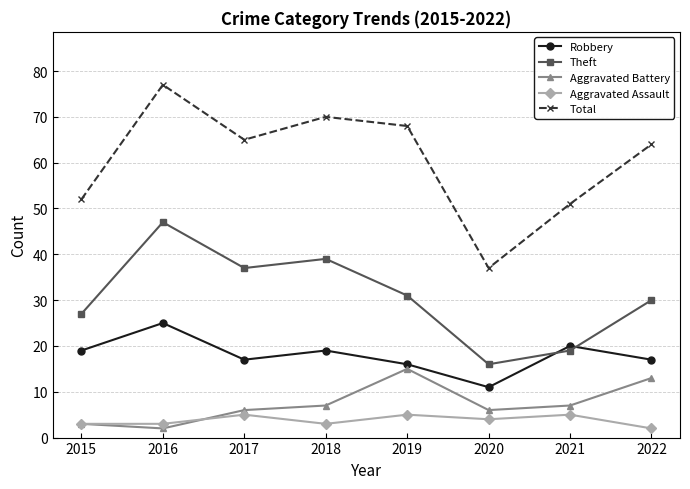

At which category does Theft reach its first local valley?

2017